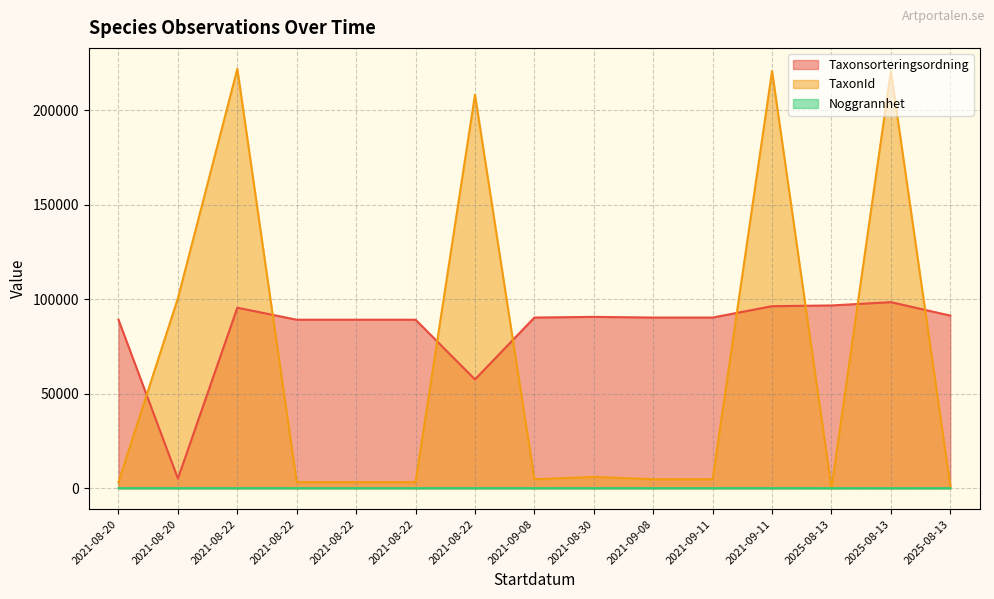

At which label does Noggrannhet reach its peak?

2021-08-20